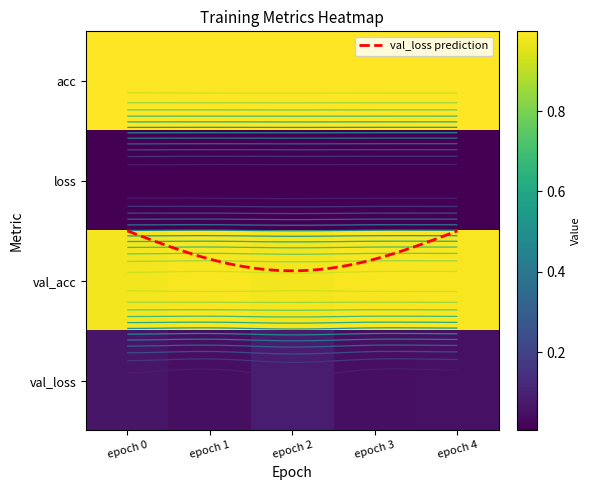

What value does the acc series have at epoch 0?

1.0